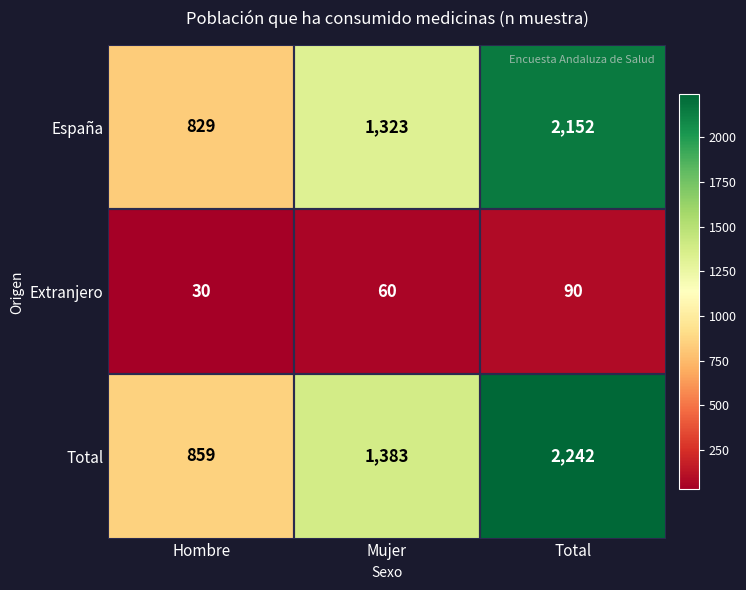

What is the approximate value of Total at Mujer?

1383